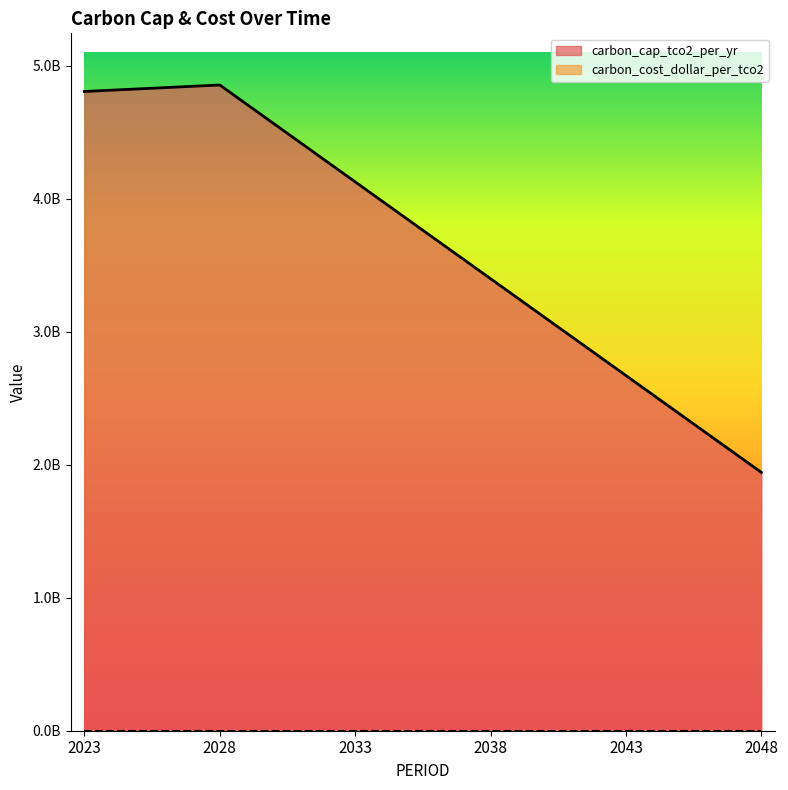

How many data points does each series have?

6